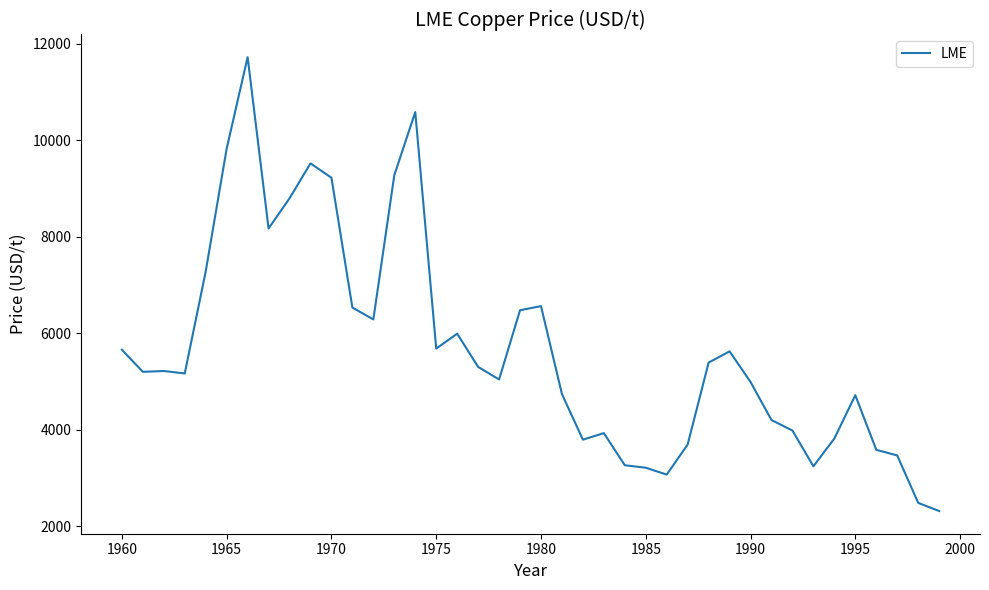

True or false: the data has more than 2 interior local peaks.

True